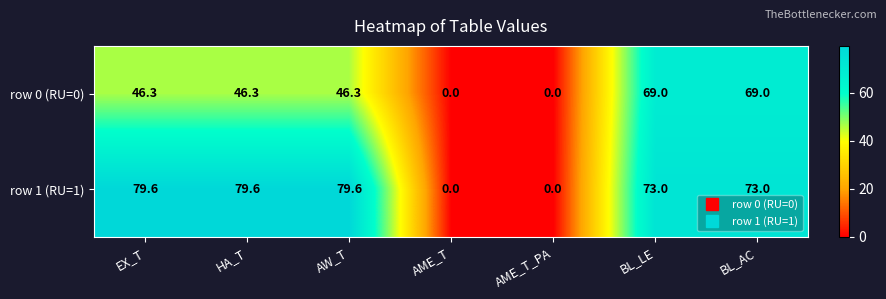

Is it true that row 1 (RU=1) equals 73.0 at BL_AC?

True